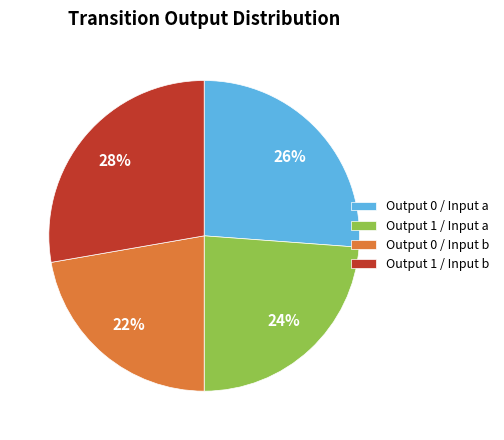

The Output 1 / Input a slice represents 24% of the pie. True or false?

True